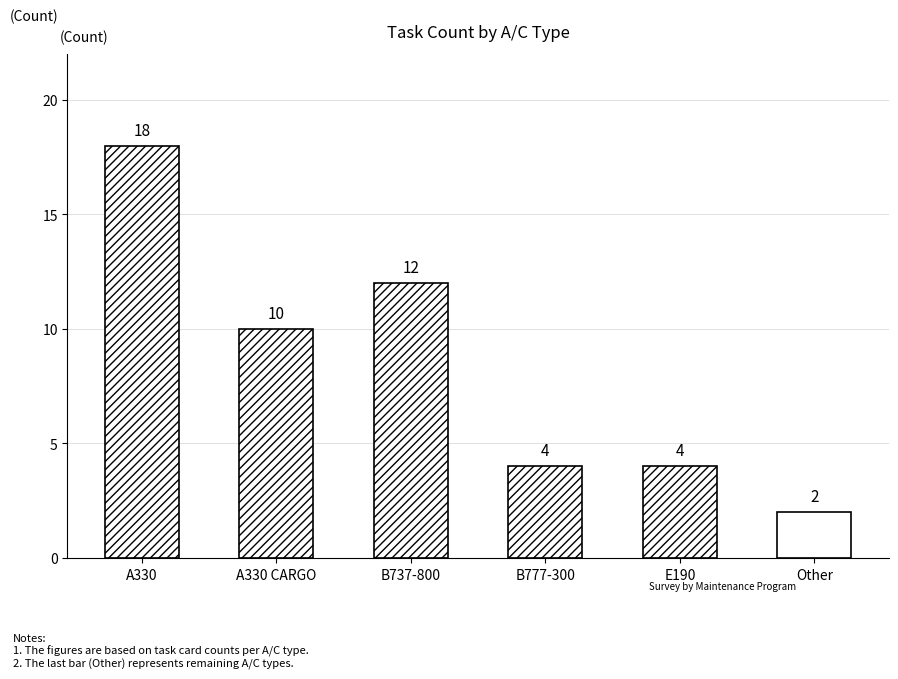

How many data points are less than 10?

3